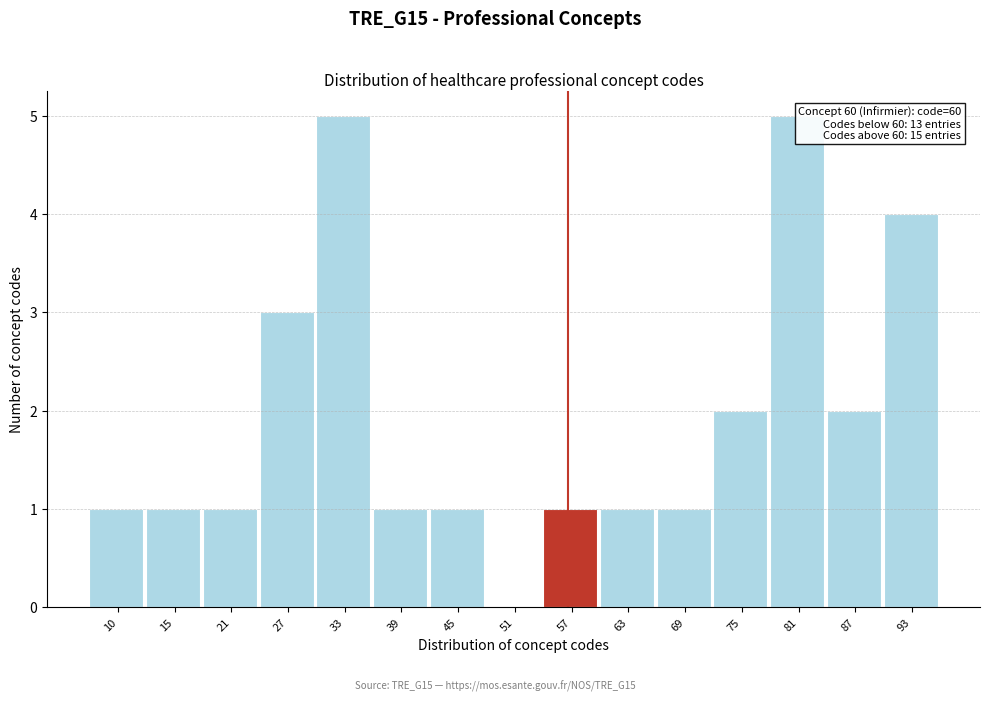

Reading left to right, extract all data points from this chart.

10=1	15=1	21=1	27=3	33=5	39=1	45=1	51=0	57=1	63=1	69=1	75=2	81=5	87=2	93=4